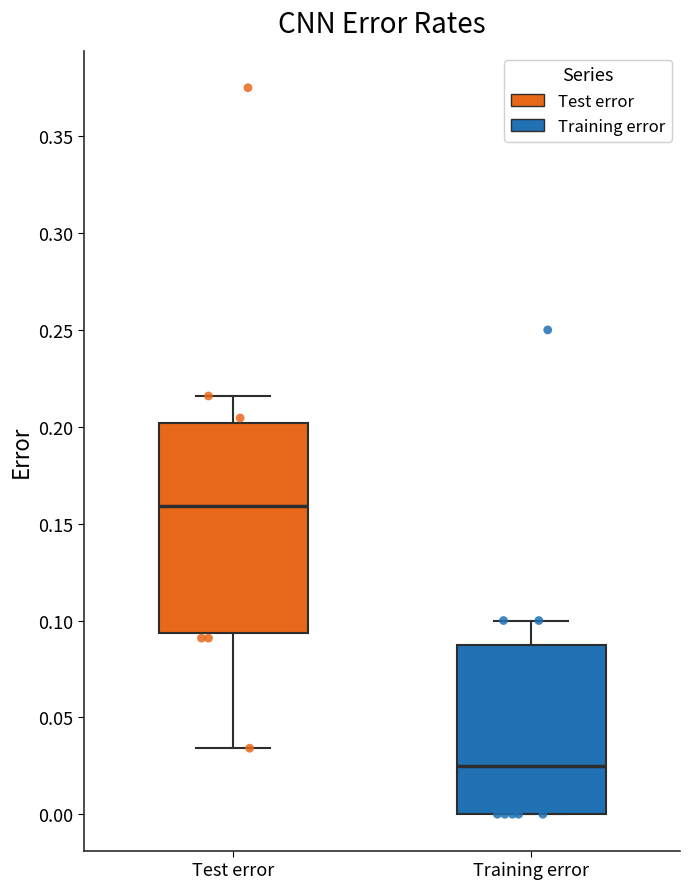

Which box's median line is the lowest?

Training error